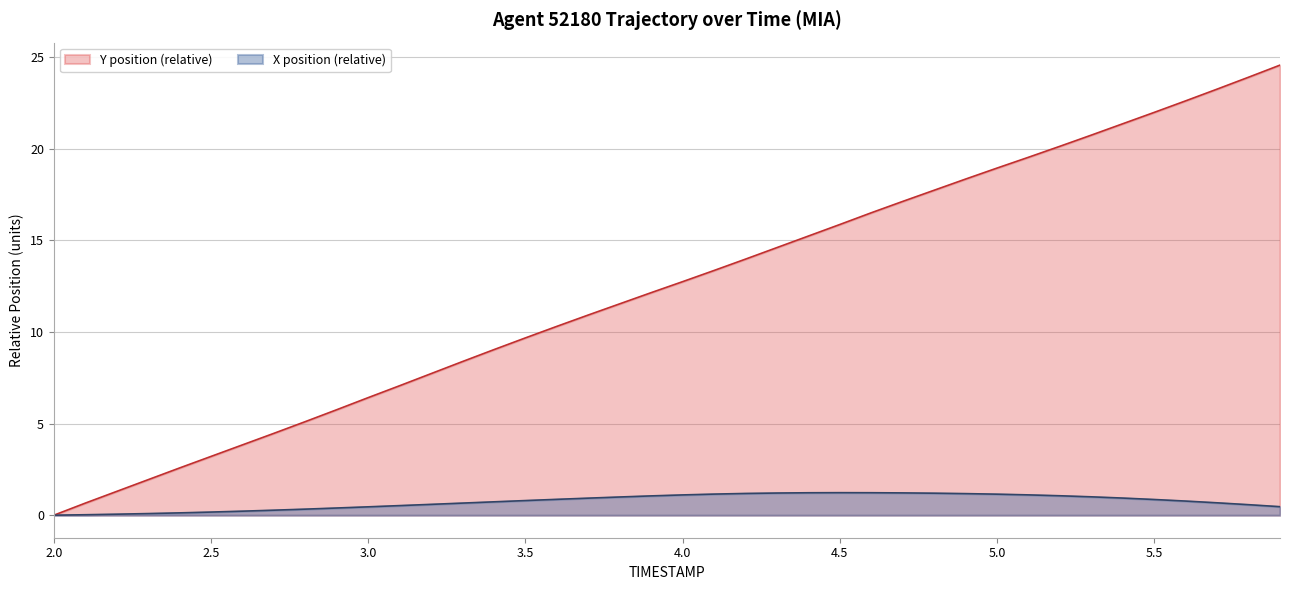

Which series has the largest total across all categories?

Y position (relative)